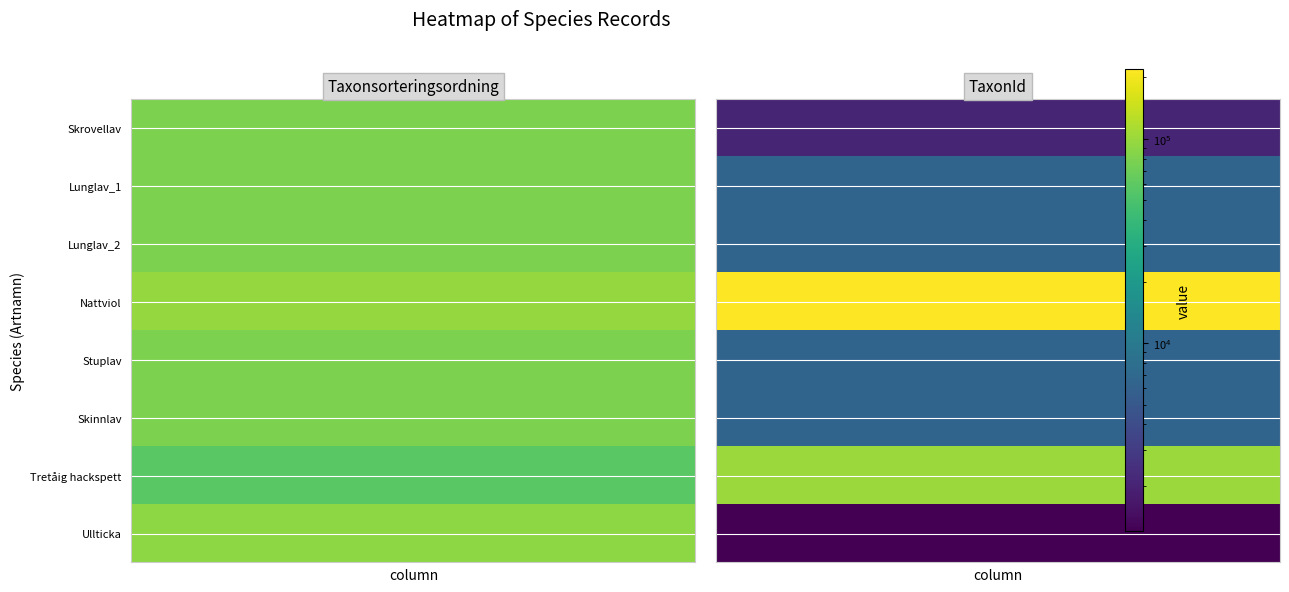

Reading left to right, extract all data points from this chart.

Skrovellav: 78579	2081
Lunglav_1: 78578	6458
Lunglav_2: 78578	6458
Nattviol: 96381	219874
Stuplav: 78605	6462
Skinnlav: 78512	6456
Tretåig hackspett: 57672	100109
Ullticka: 91349	1202